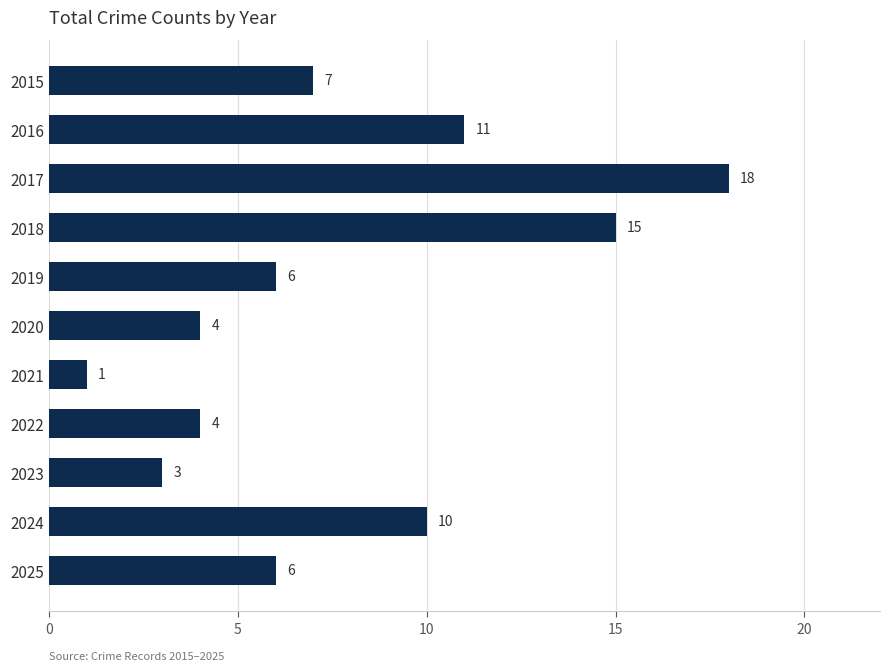

Reading top to bottom, list all the values displayed in this chart.

7	11	18	15	6	4	1	4	3	10	6